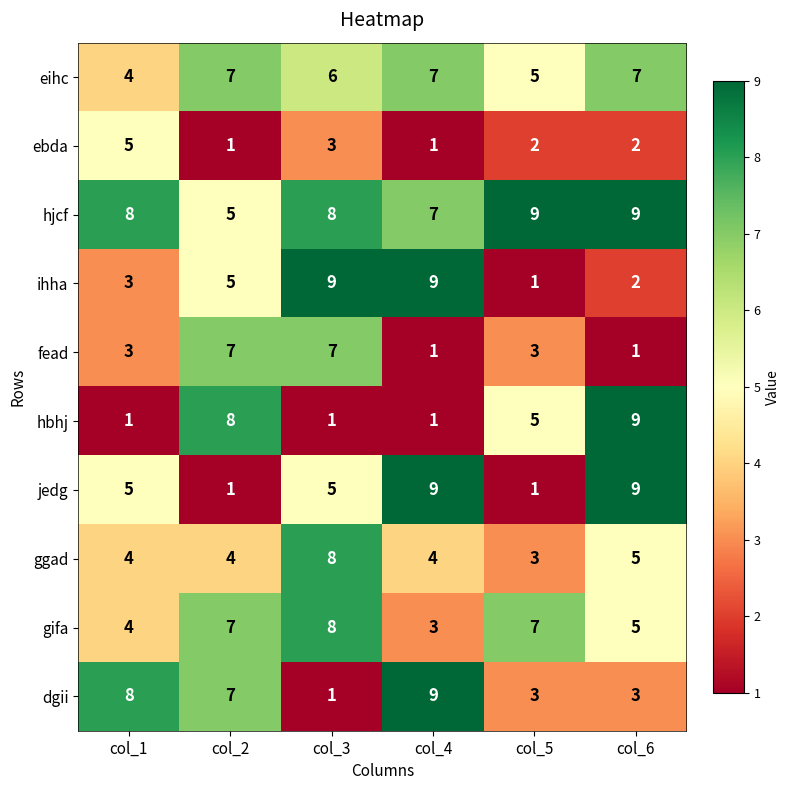

At which category is the sum across all series the highest?

col_3